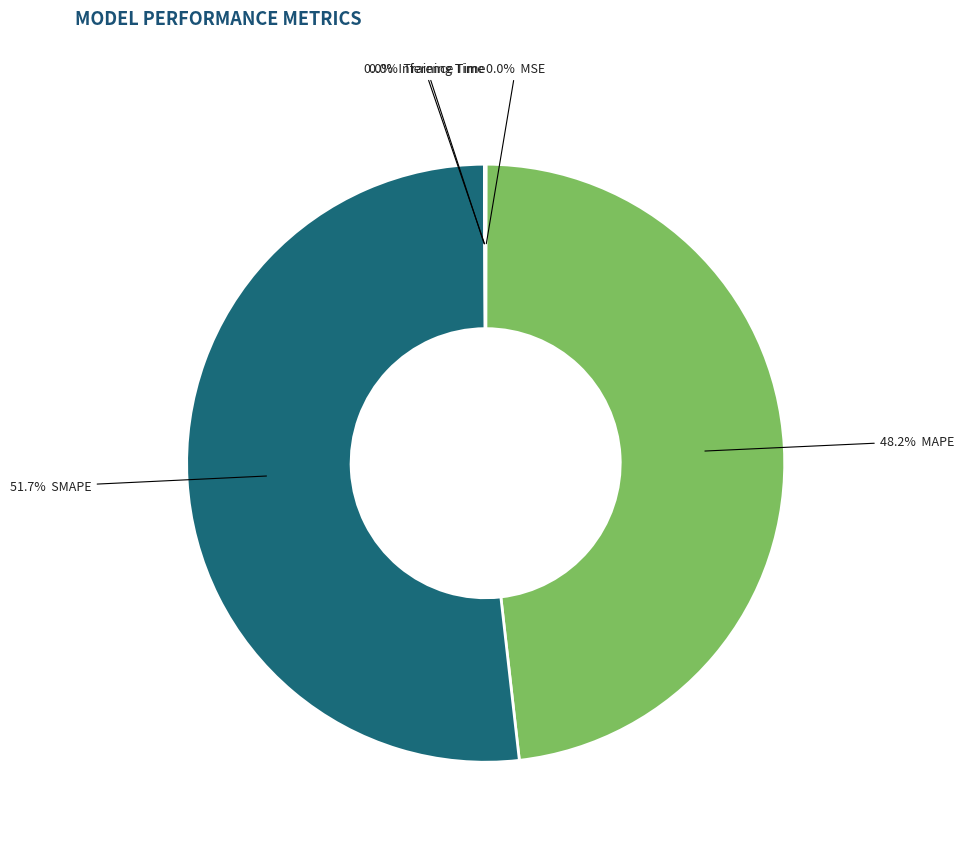

Is there any slice that represents more than half of the pie?

Yes